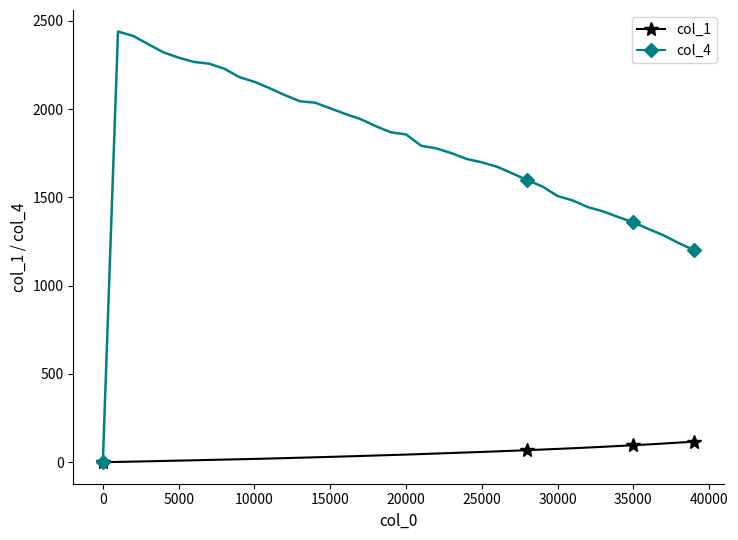

What is the difference between the maximum and minimum values in the col_4 series?

2440.0